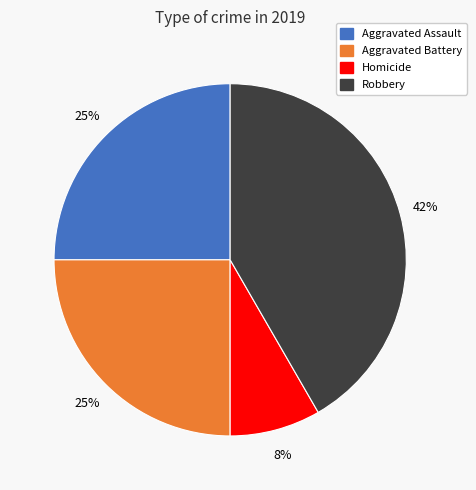

Is there any slice that represents more than half of the pie?

No